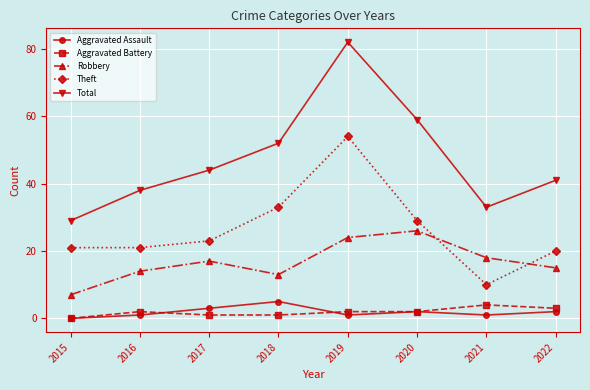

Which series has the largest range (max minus min)?

Total